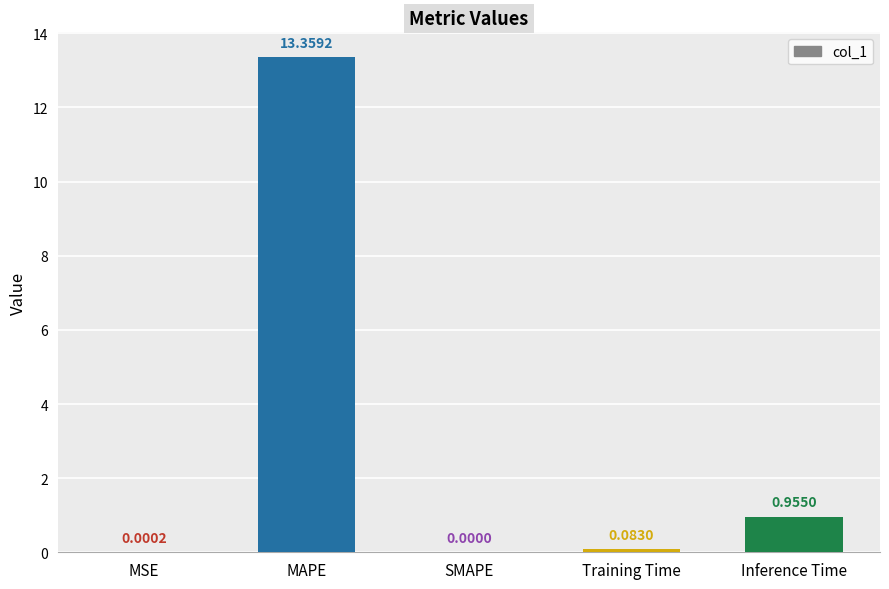

Which label corresponds to the largest value in the chart?

MAPE